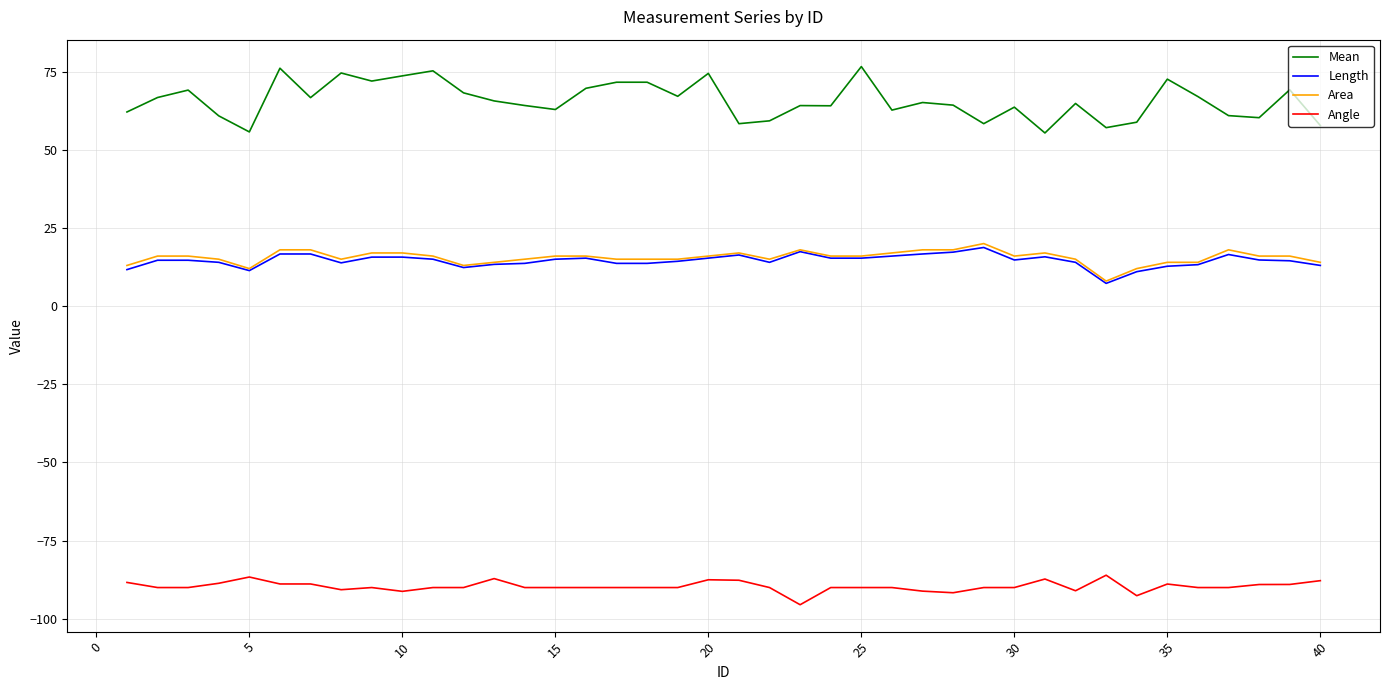

True or false: Length and Angle cross at least once.

False